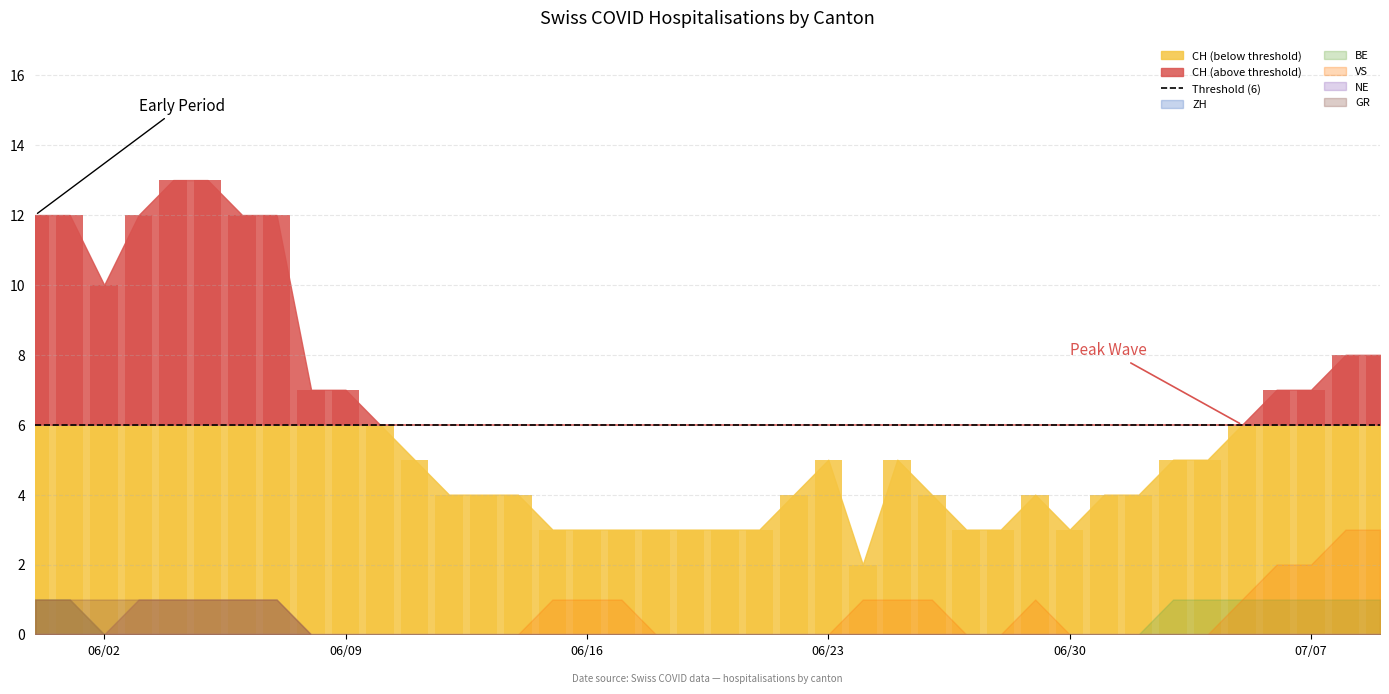

How many bars are there in each group?

6